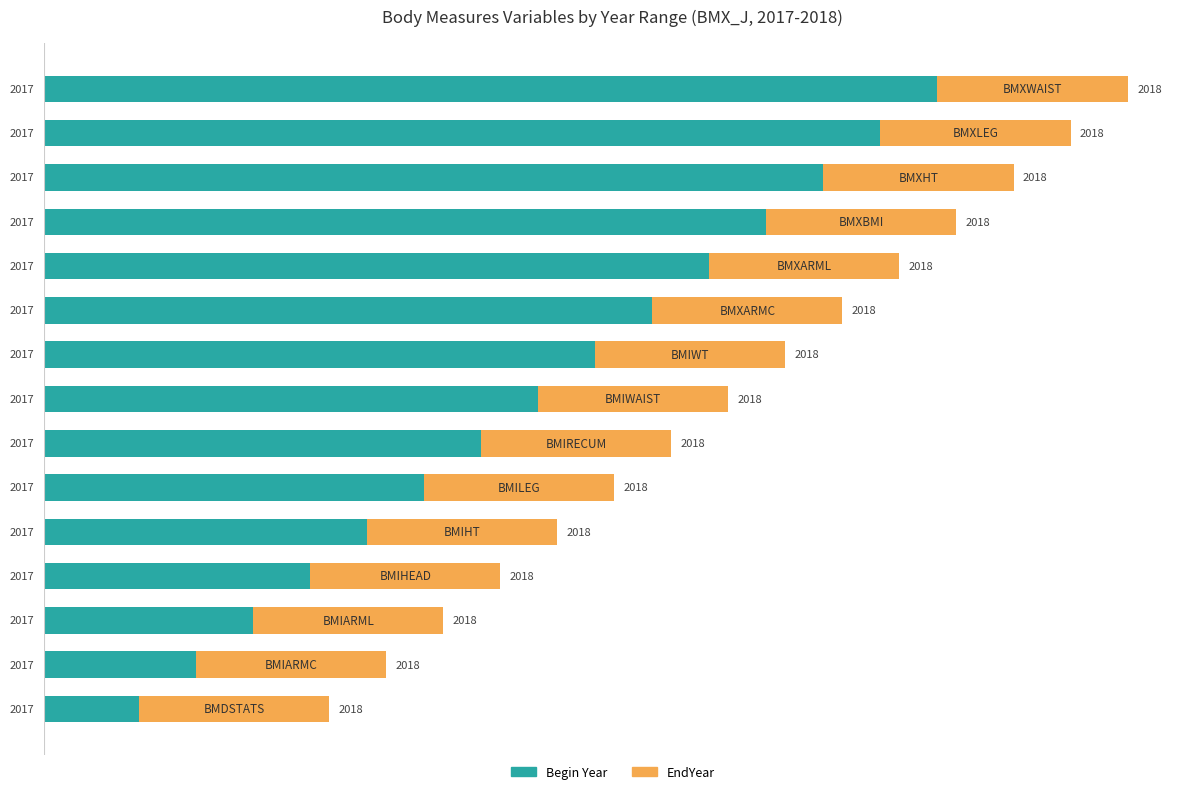

What are all the series names shown in the legend?

Begin Year, EndYear